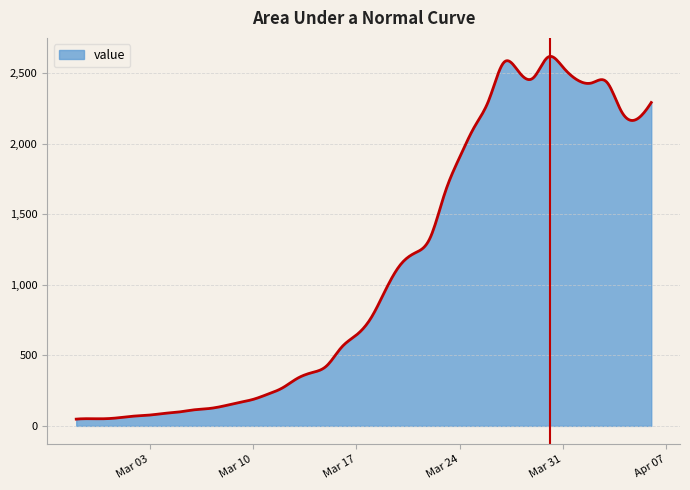

What is the difference between the maximum and minimum values?

2571.2